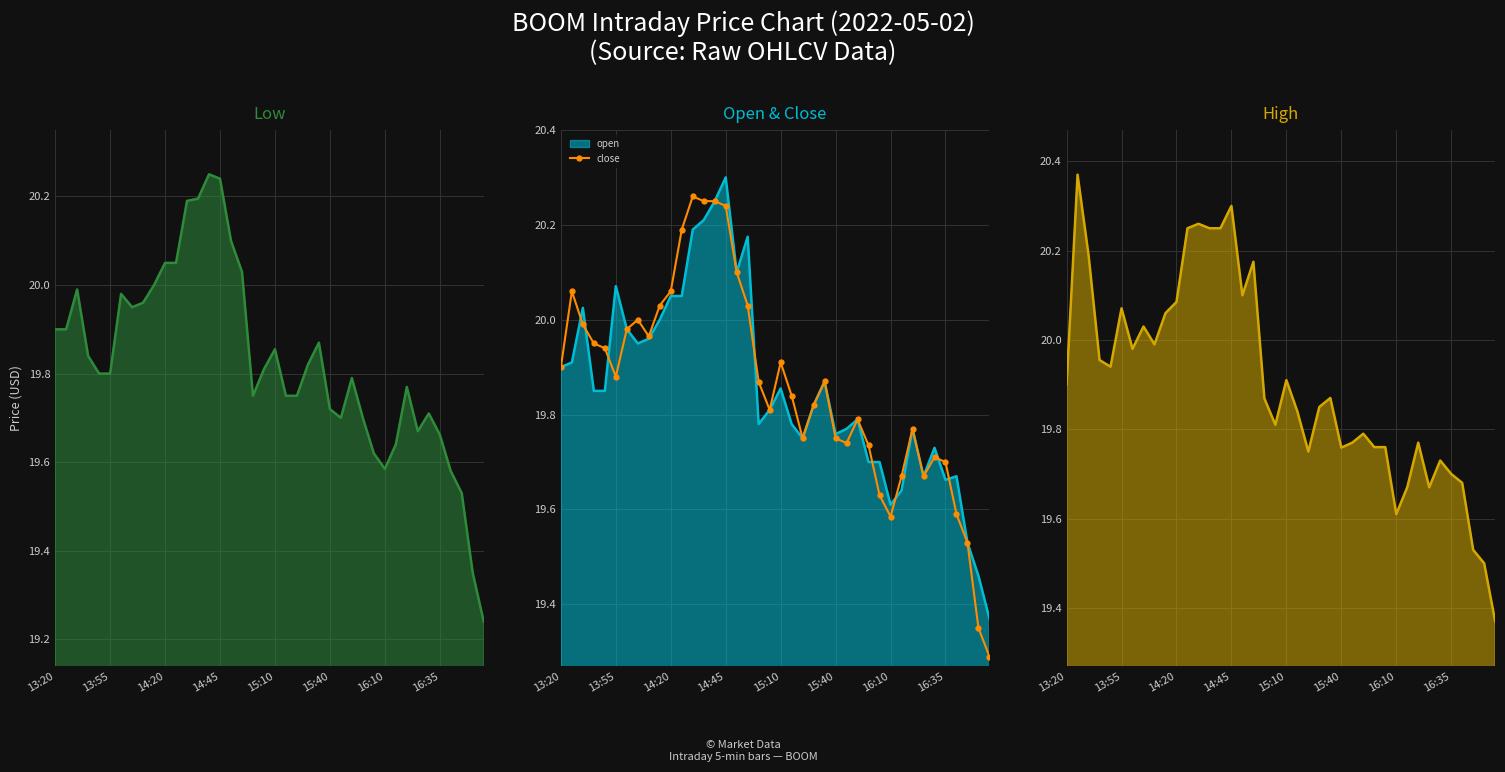

How many interior local peaks (higher than both neighbors) does the data have?

8